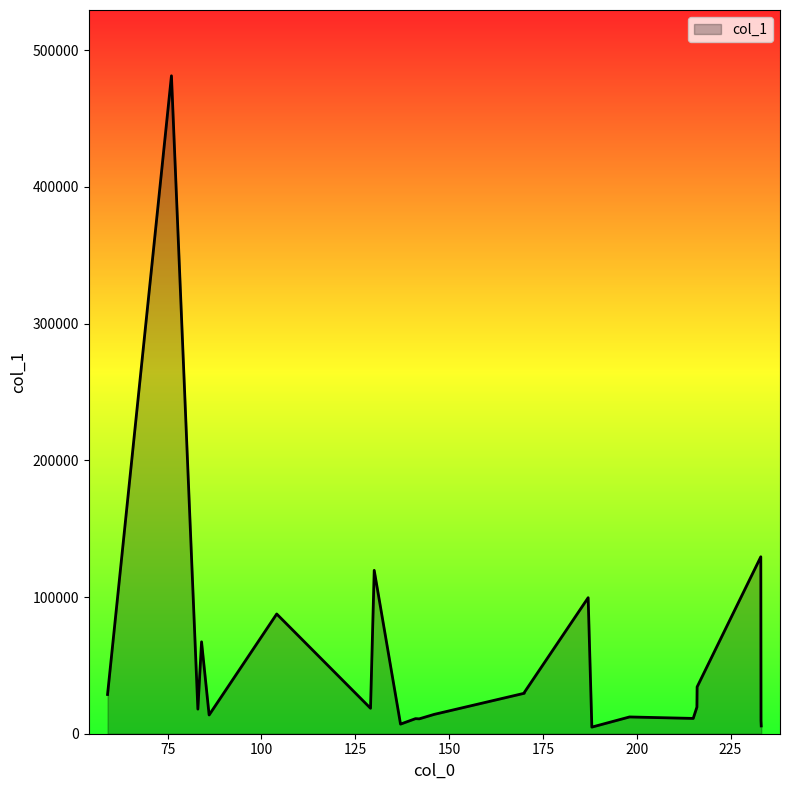

What is the label of the 20th point from the right?

84.04442596435547